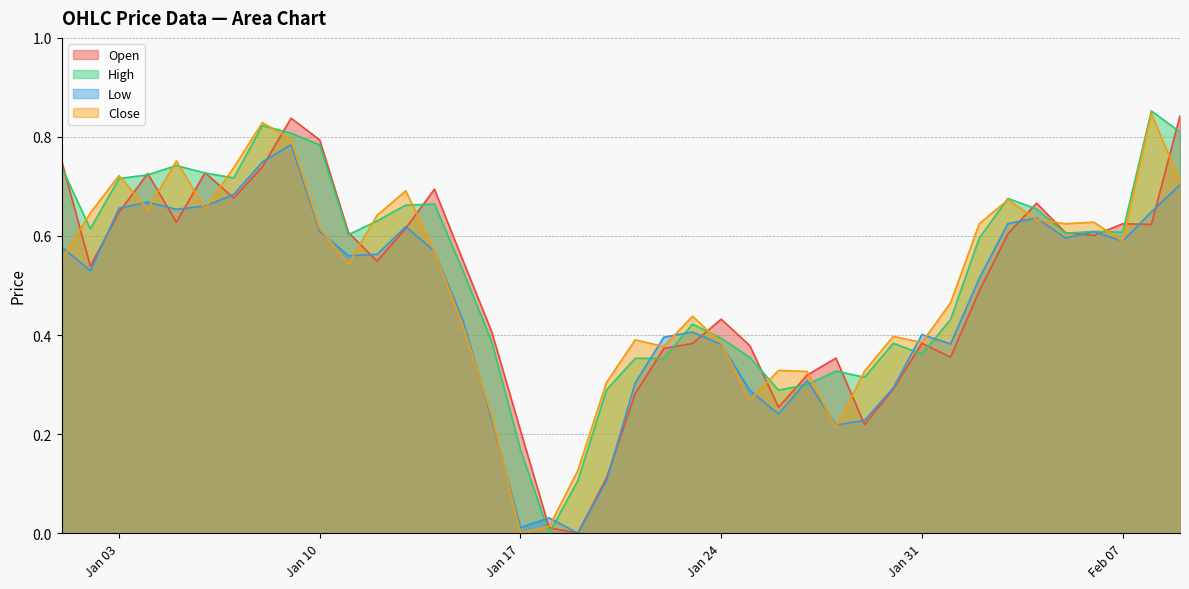

What are all the series names shown in the legend?

Open, High, Low, Close